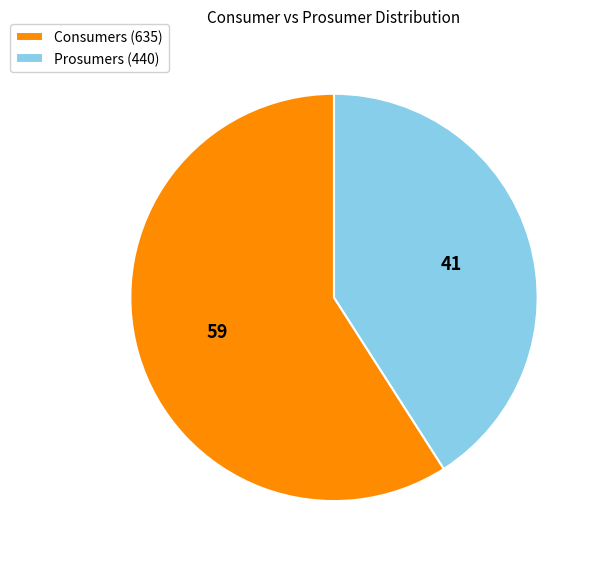

How many segments does this pie chart have?

2